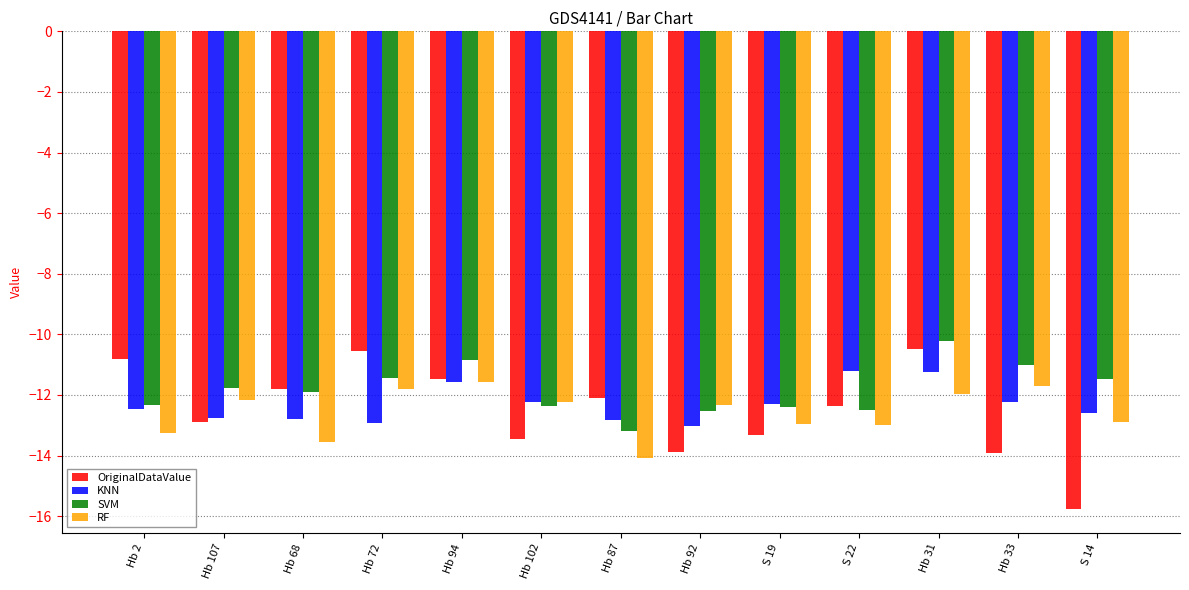

What is the smallest value displayed?

-15.8